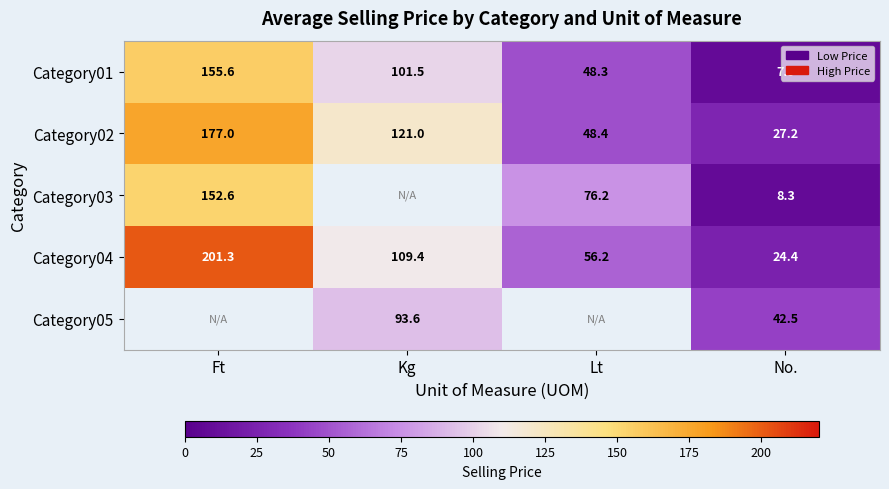

At which category does the chart reach its minimum across all series?

No.